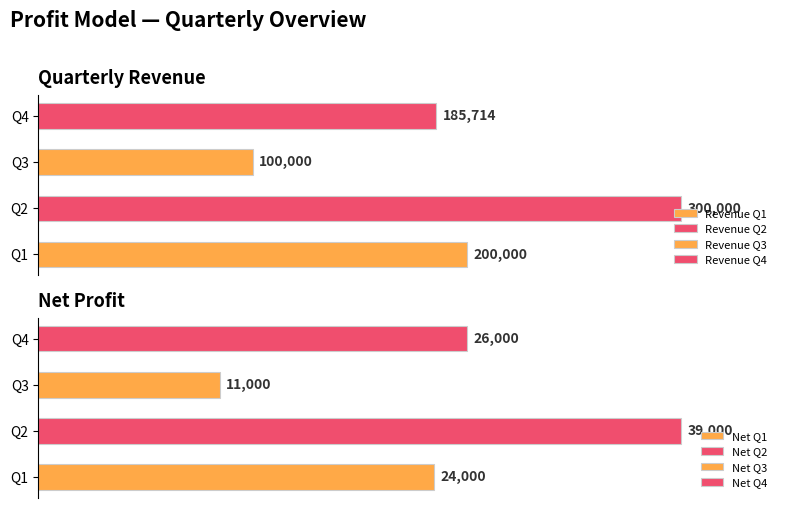

How many distinct data groups are displayed?

2